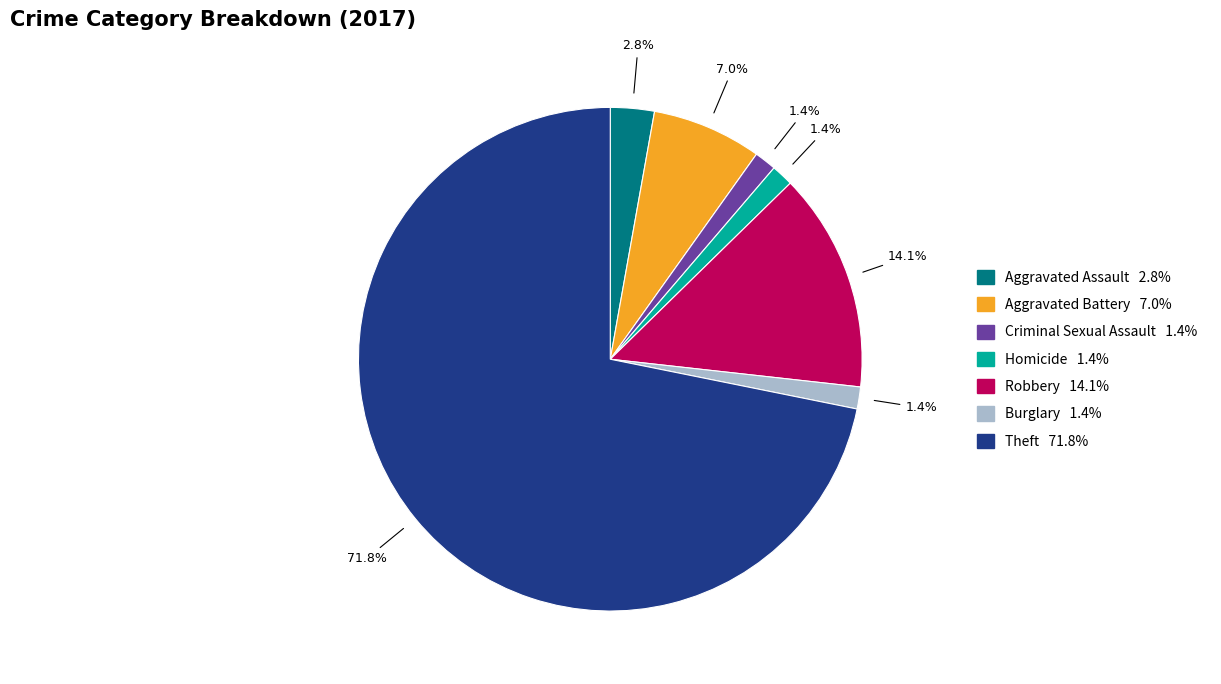

How many slices are in this pie chart?

7